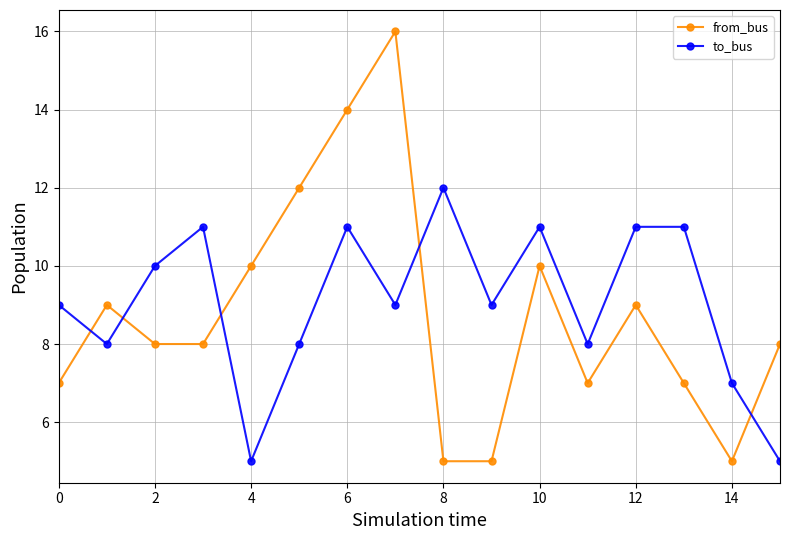

List the series in order of their peak value, highest first.

from_bus, to_bus